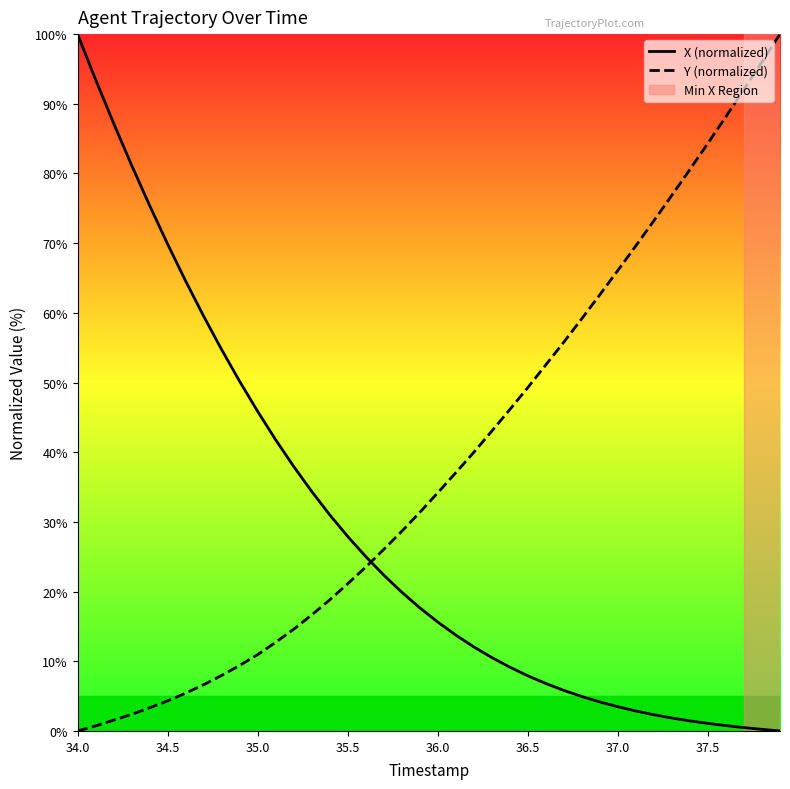

What is the difference between the second highest and second lowest values in the X (normalized) series?

93.3